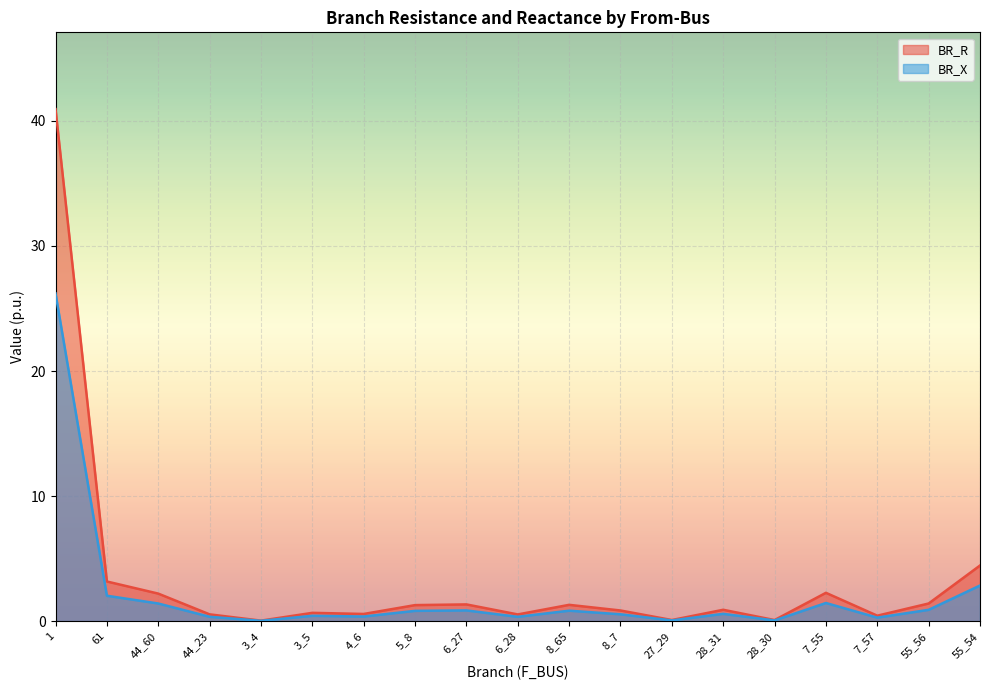

What is the total value across all series at 55_56?

2.3